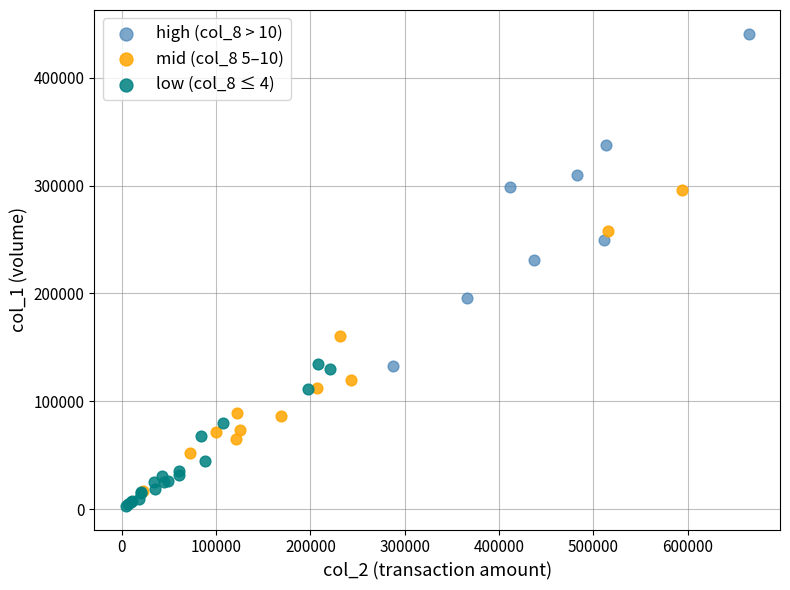

Which series reaches the maximum Y coordinate?

high (col_8 > 10)